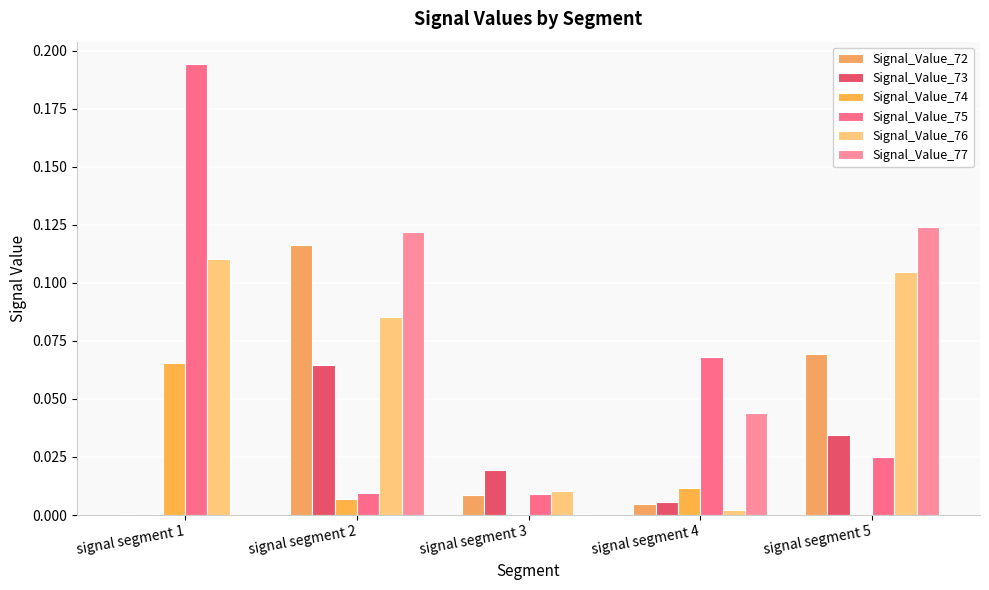

What is the total value across all series at signal segment 2?

0.4